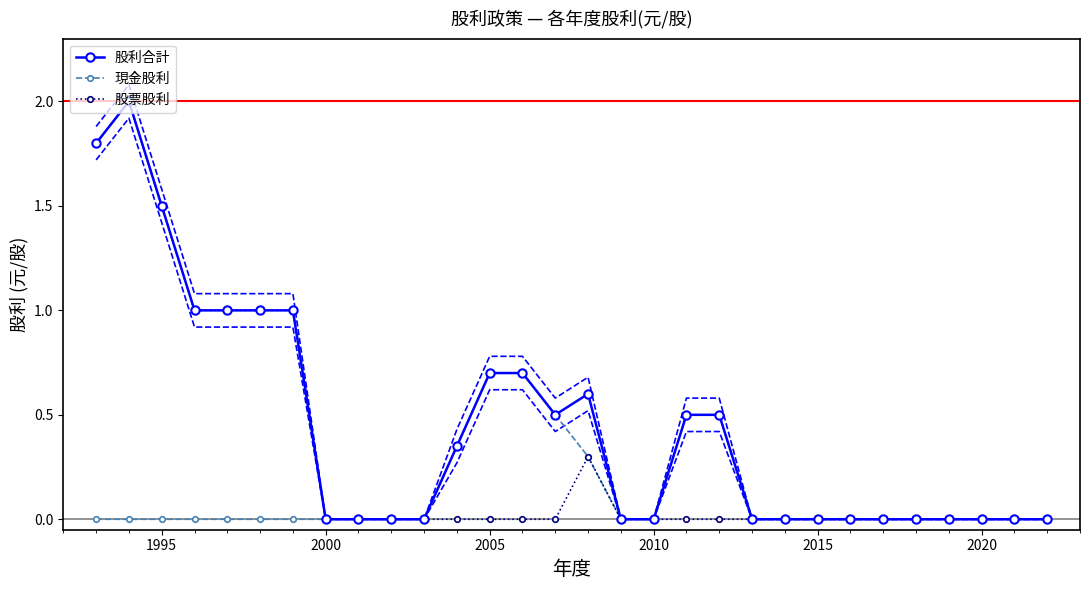

What are all the series names shown in the legend?

股利合計, 現金股利, 股票股利